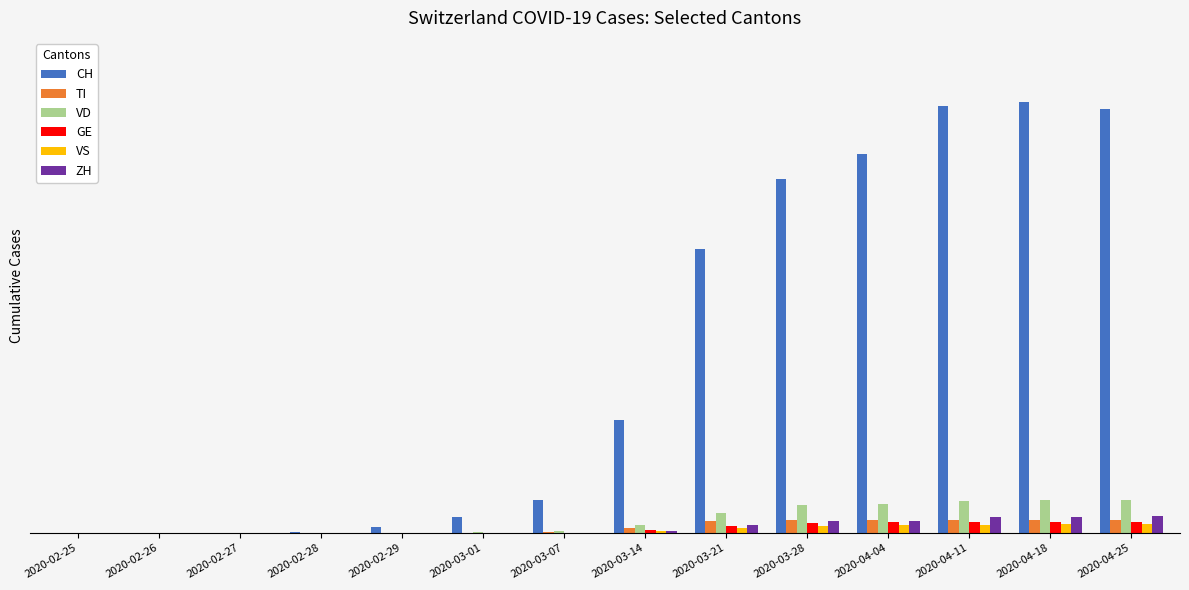

What are all the series names shown in the legend?

CH, TI, VD, GE, VS, ZH